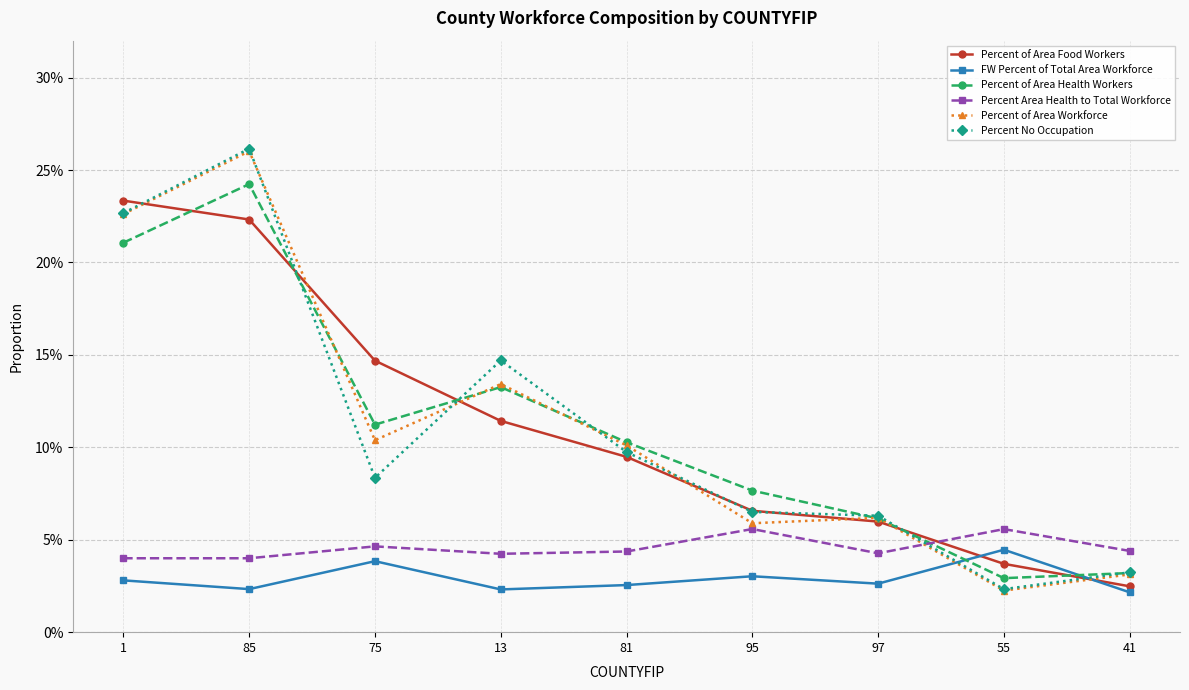

What position from the left is 95?

6